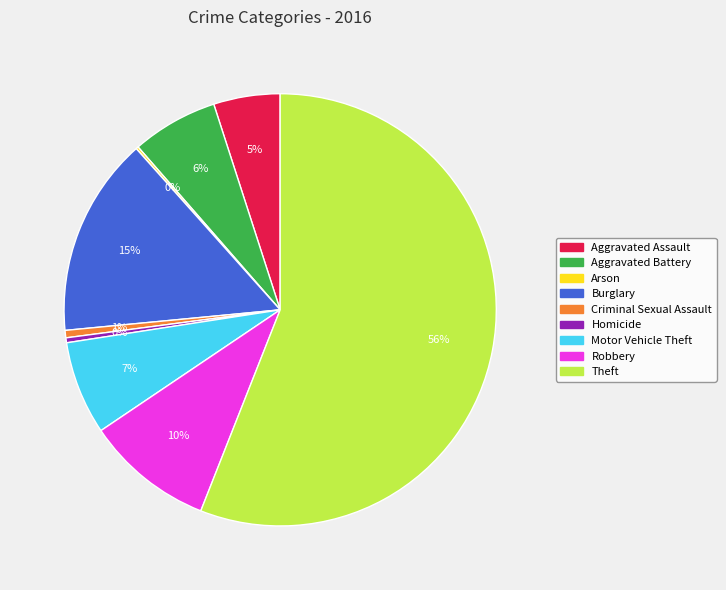

Does any single category account for the majority?

Yes